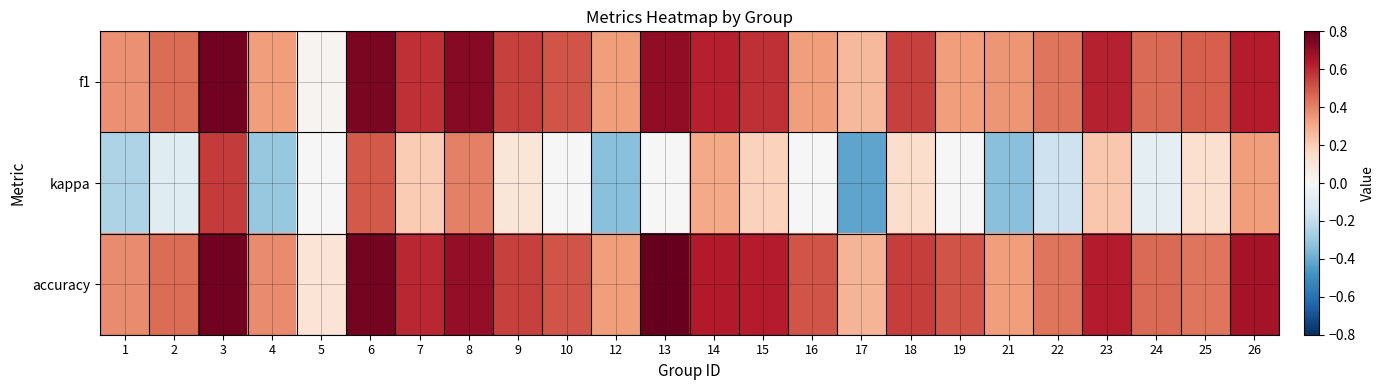

At 17, list the series in order from smallest to largest.

kappa, f1, accuracy